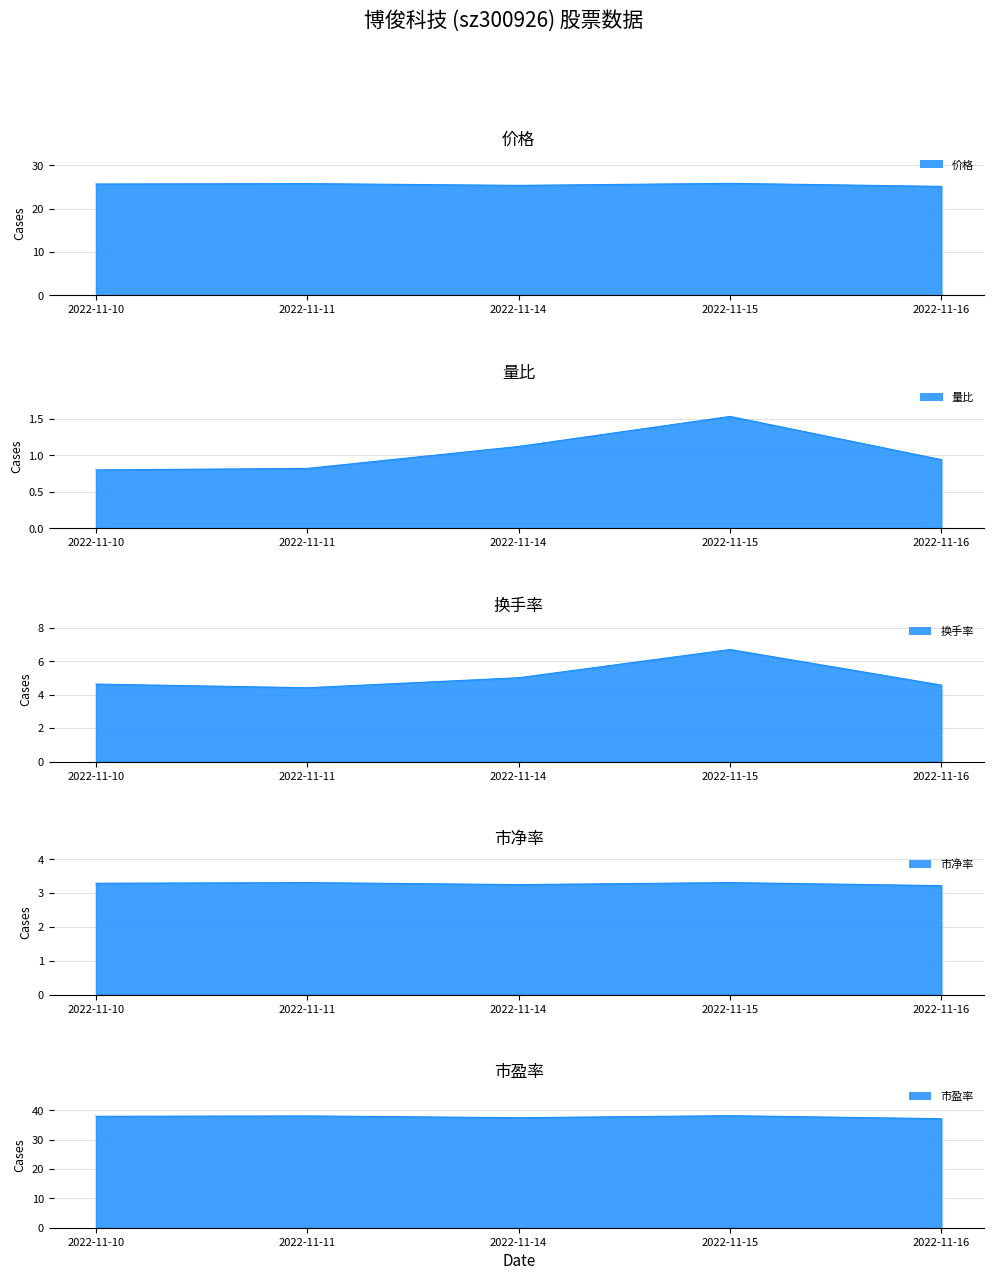

The 市盈率 series shows 37.1 at 2022-11-16. True or false?

True